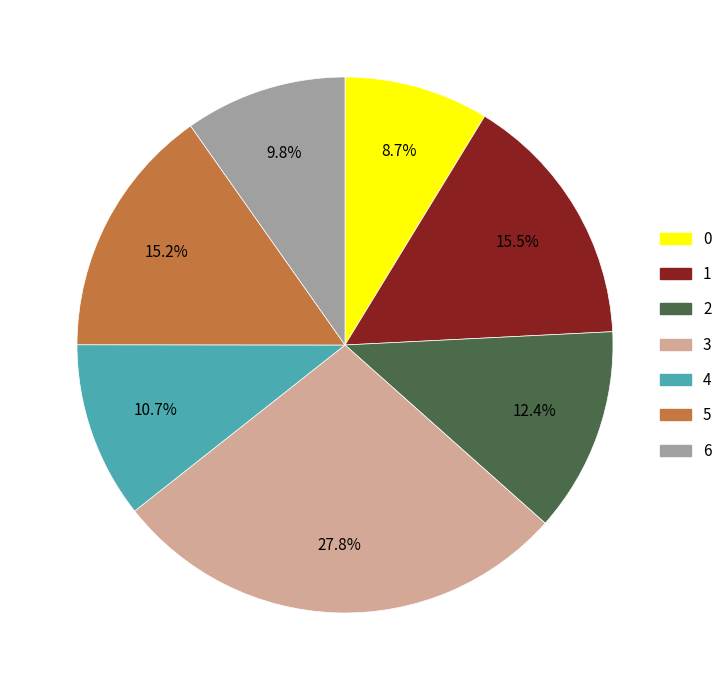

How many slices are in this pie chart?

7